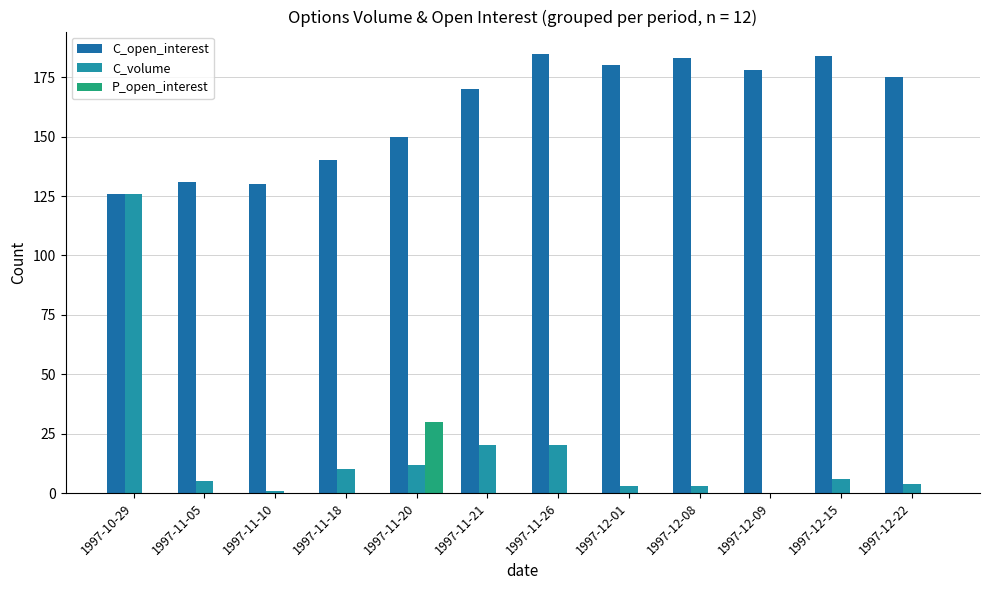

What is the average value of the C_open_interest series?

161